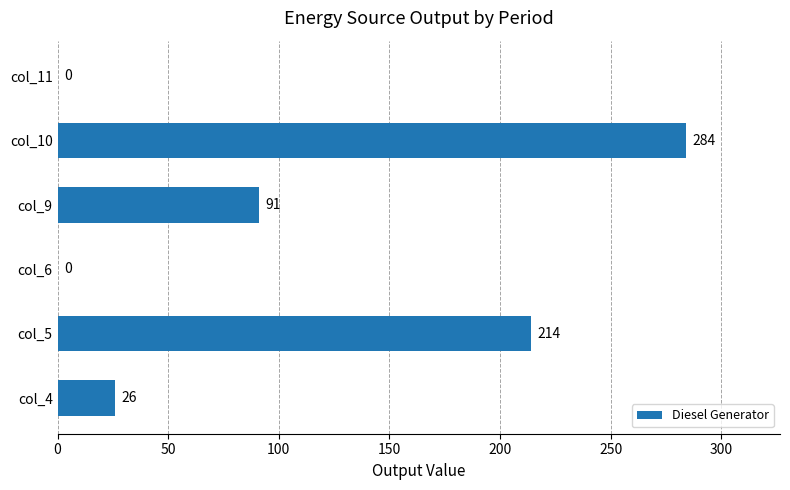

How many positive values are there?

4